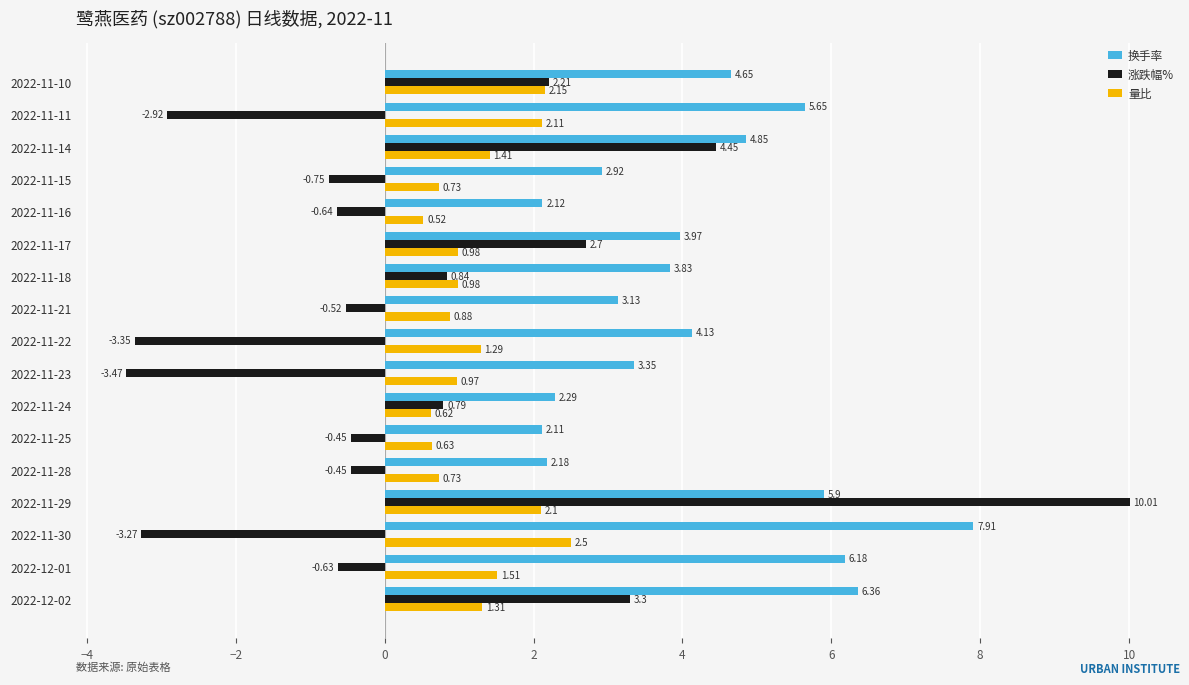

At which label is 涨跌幅% closest to 3?

2022-11-17